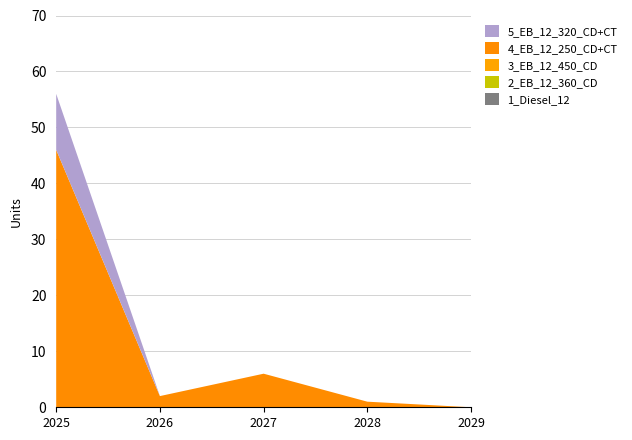

Reading right to left, extract all data points from this chart.

1_Diesel_12: 2029=0	2028=0	2027=0	2026=0	2025=0
2_EB_12_360_CD: 2029=0	2028=0	2027=0	2026=0	2025=0
3_EB_12_450_CD: 2029=0	2028=0	2027=0	2026=0	2025=0
4_EB_12_250_CD+CT: 2029=0	2028=1	2027=6	2026=2	2025=46
5_EB_12_320_CD+CT: 2029=0	2028=0	2027=0	2026=0	2025=10